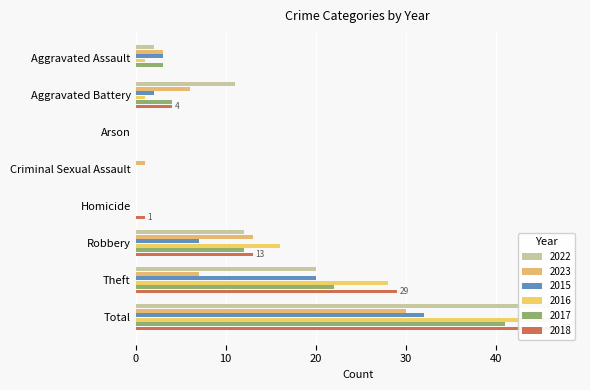

What is the maximum value for 2017?

41